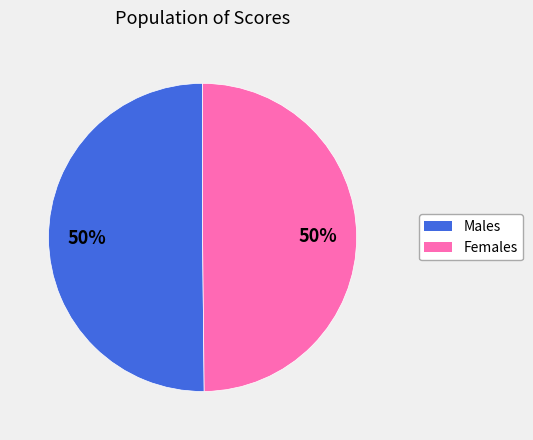

How many segments does this pie chart have?

2